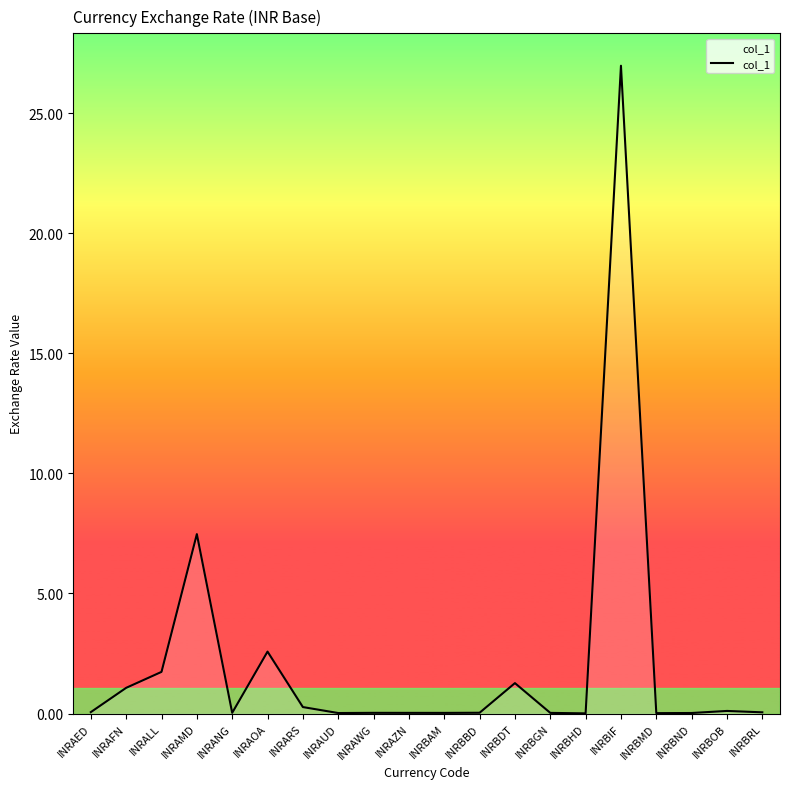

The value at INRAZN is 0.0. True or false?

True